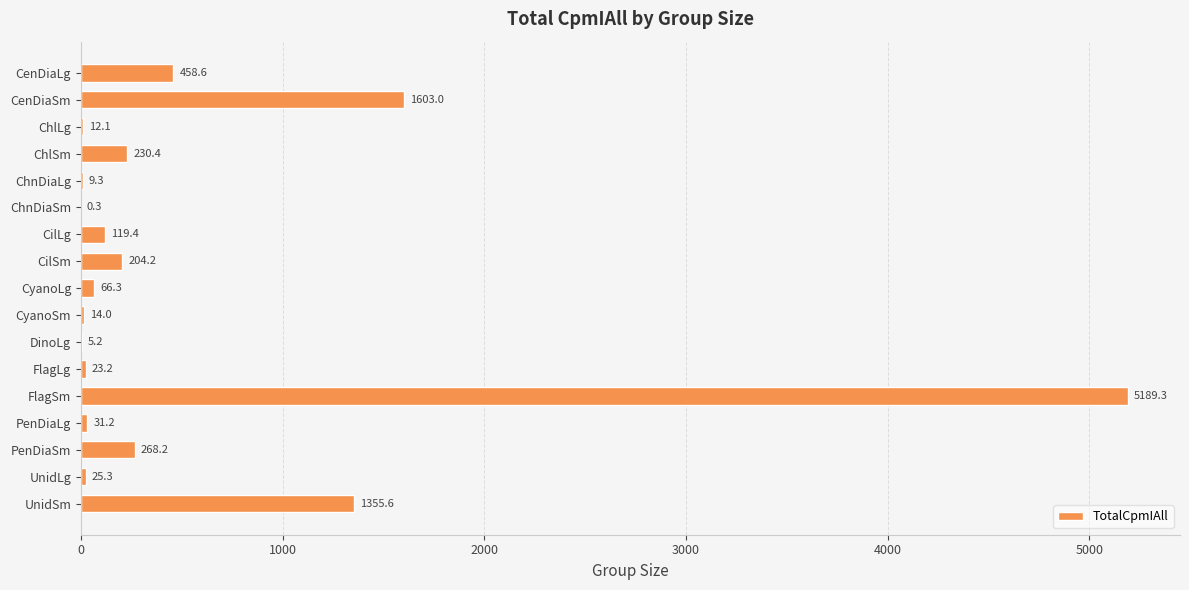

Which category has the highest value across all series?

FlagSm